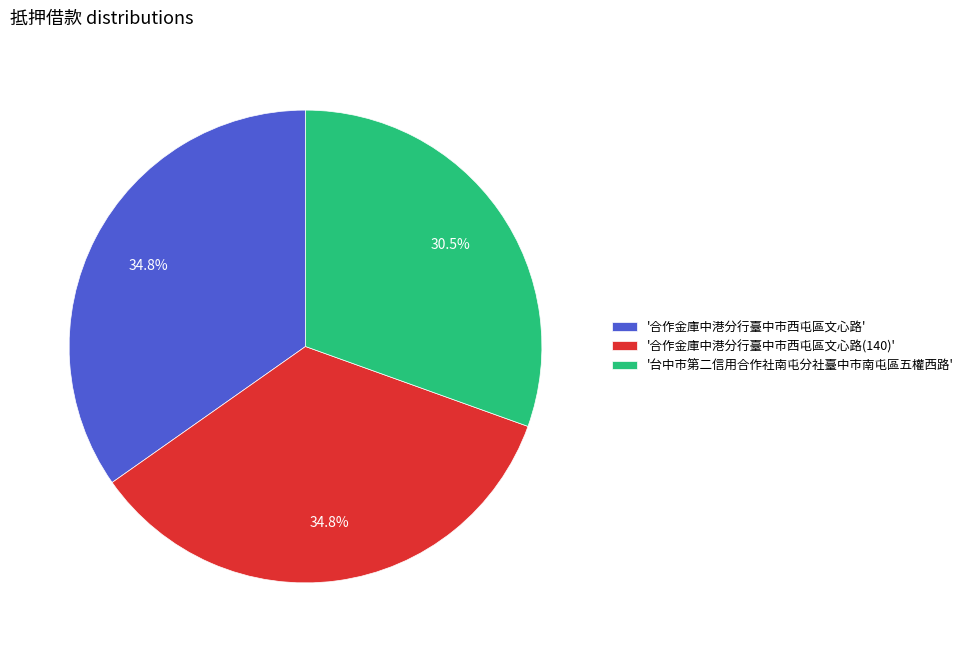

What percentage do '合作金庫中港分行臺中市西屯區文心路(140)' and '台中市第二信用合作社南屯分社臺中市南屯區五權西路' together represent?

65.2%